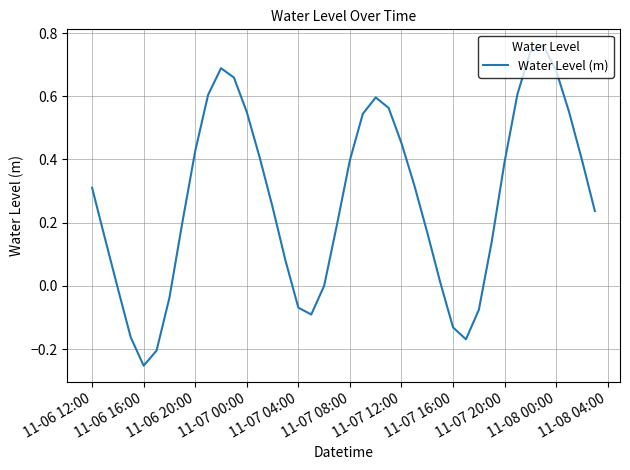

What is the difference between the maximum and minimum values?

1.0